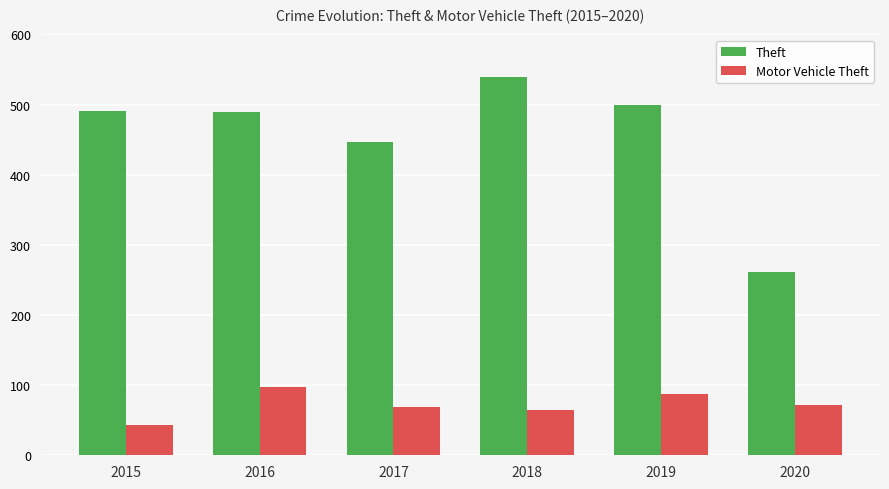

List the series in order of their overall mean, lowest first.

Motor Vehicle Theft, Theft